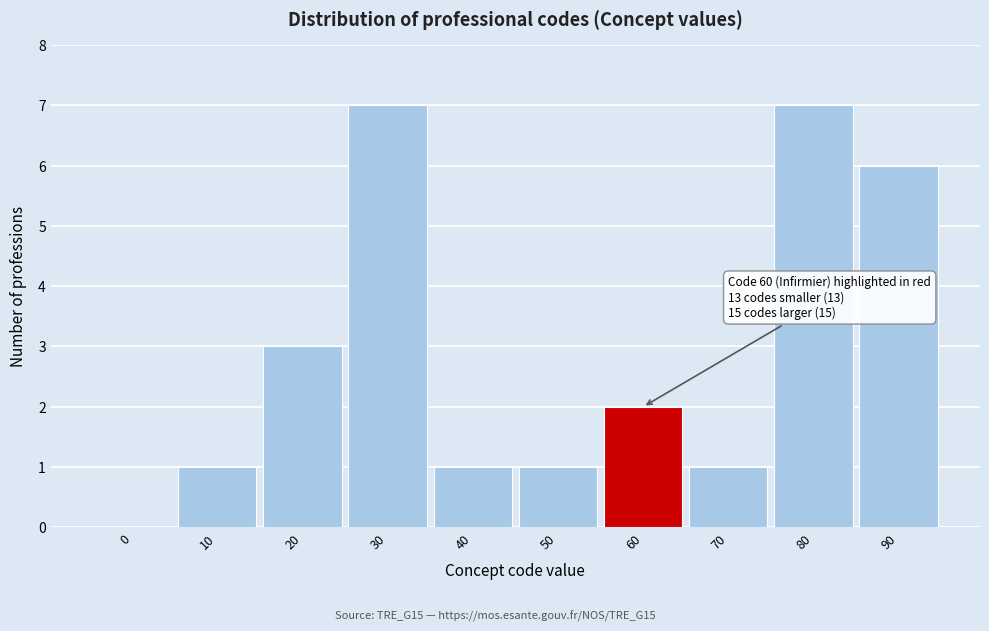

Reading right to left, what are all the values shown in this chart?

90=6	80=7	70=1	60=2	50=1	40=1	30=7	20=3	10=1	0=0